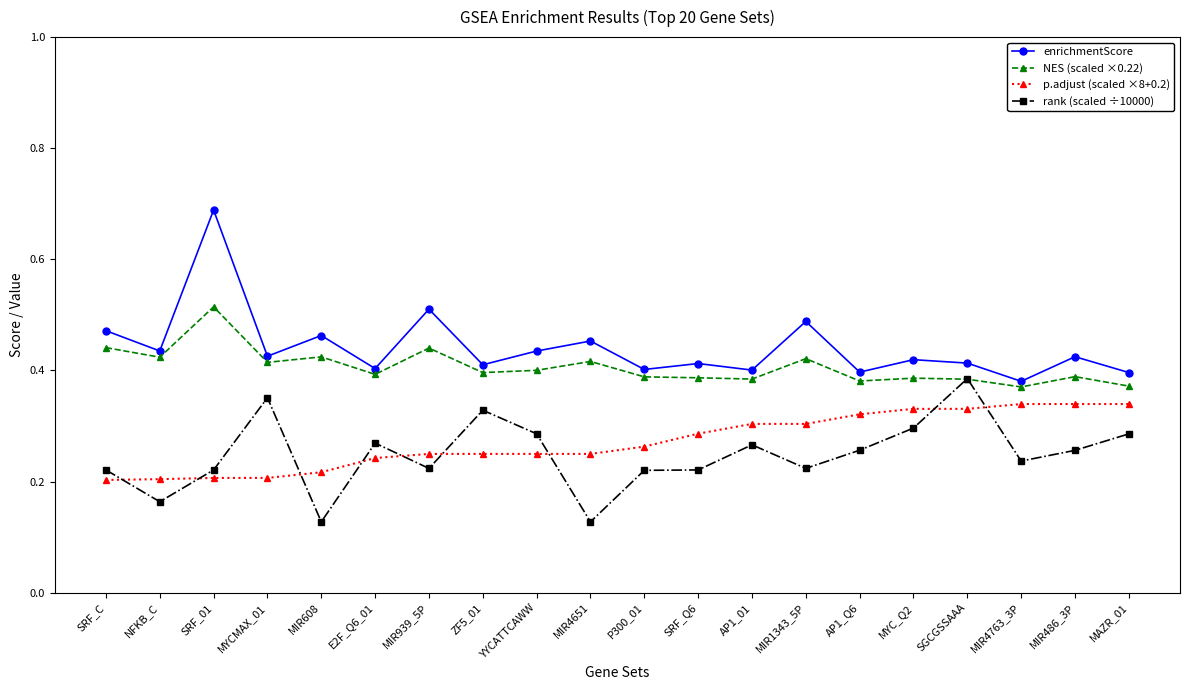

Which category has the highest value in the NES (scaled ×0.22) series?

SRF_01